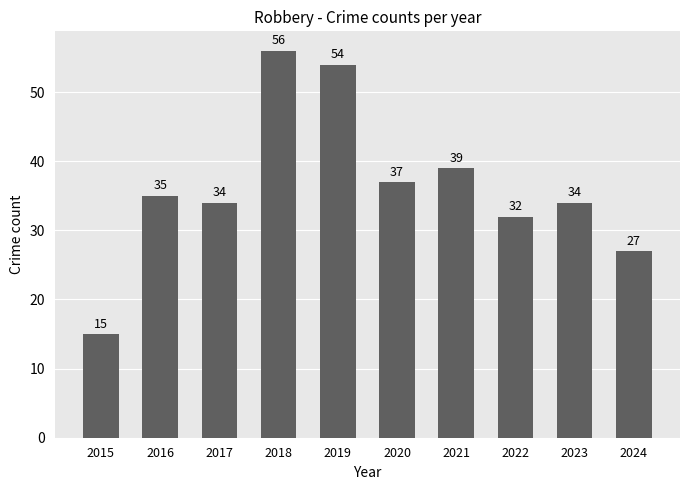

What is the value of the 9th bar from the left?

34